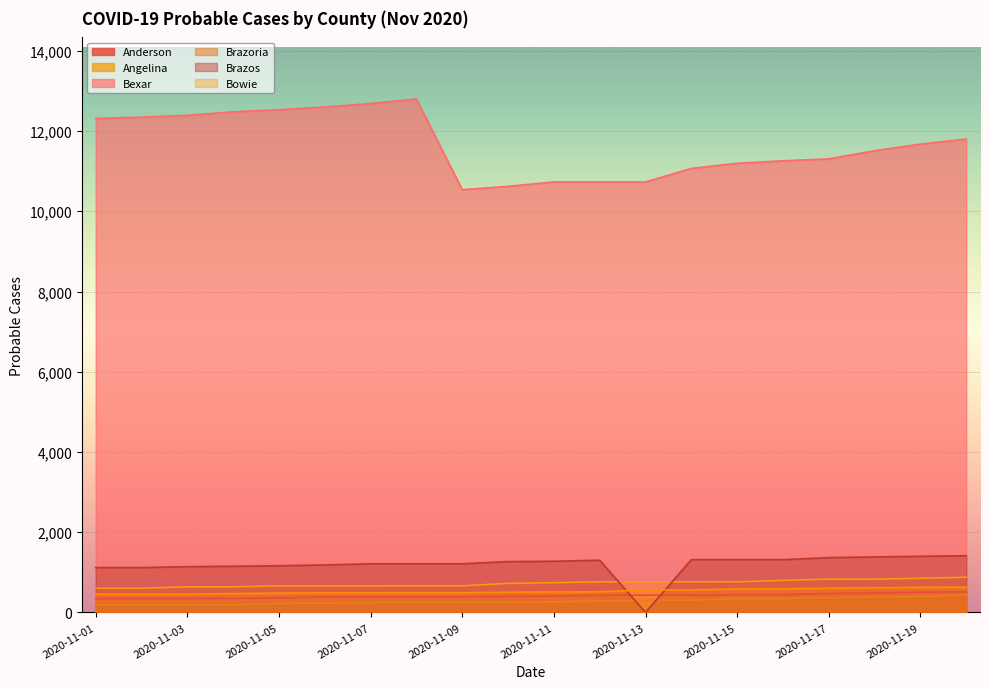

What are all the series names shown in the legend?

Anderson, Angelina, Bexar, Brazoria, Brazos, Bowie